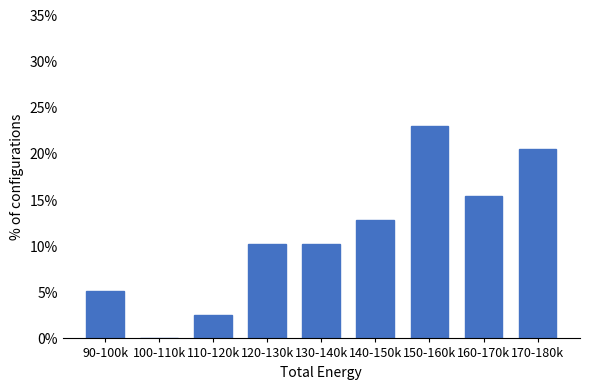

Reading right to left, transcribe all the data shown in this chart.

170-180k=20.5	160-170k=15.4	150-160k=23.1	140-150k=12.8	130-140k=10.3	120-130k=10.3	110-120k=2.6	100-110k=0.0	90-100k=5.1